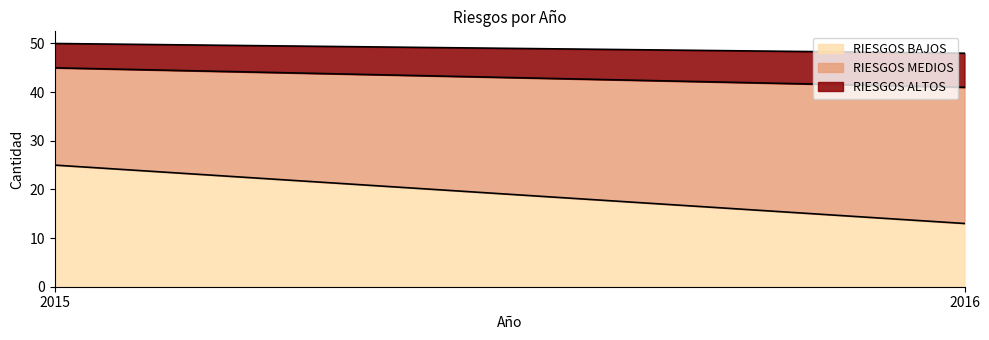

What is the value of the RIESGOS MEDIOS point at the 1st from the left?

20